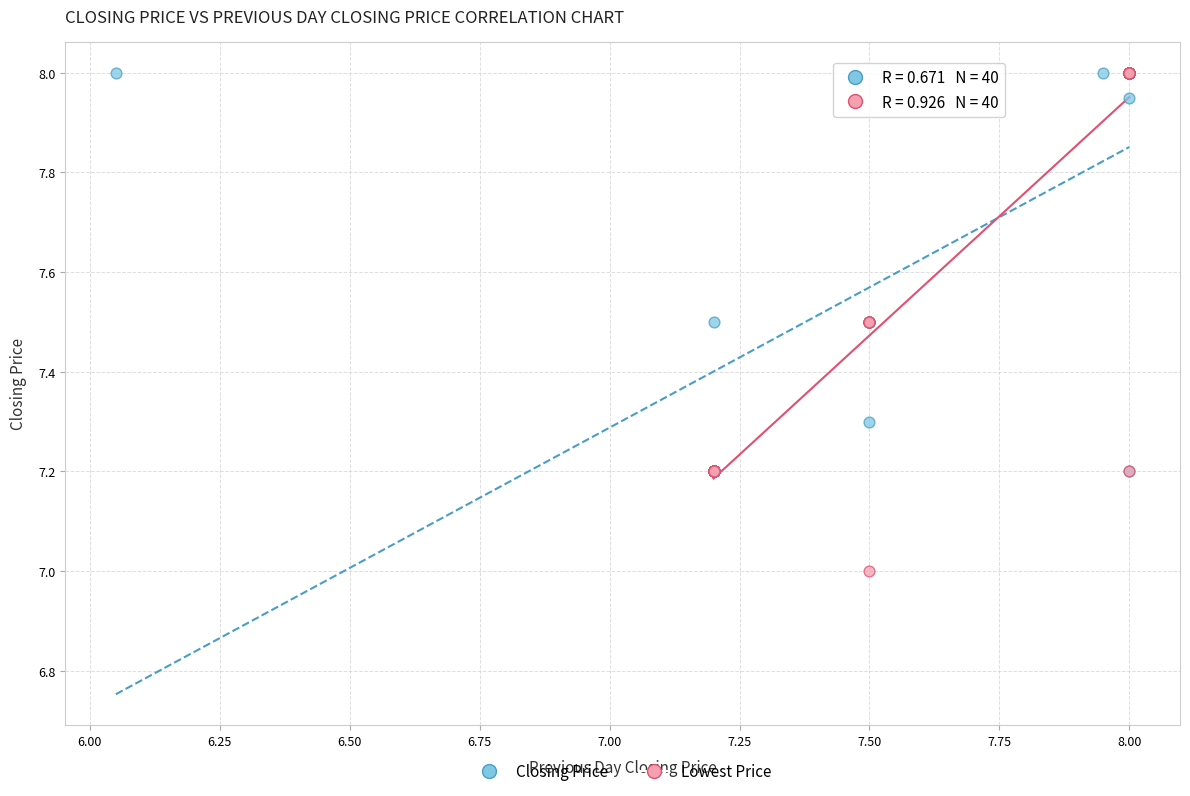

Which series has the largest Y range (max minus min)?

Lowest Price